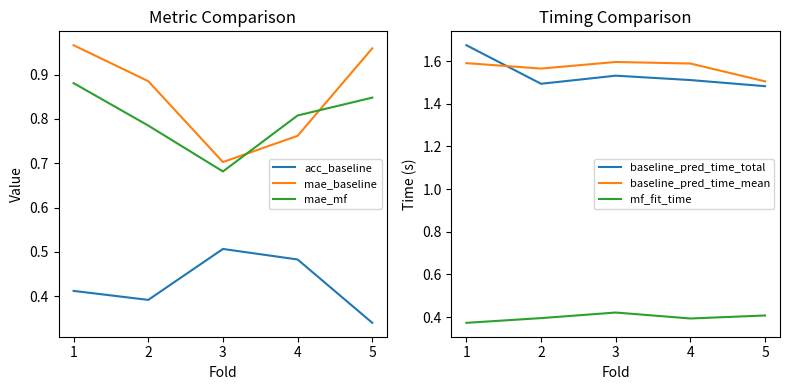

Is the value of mae_mf at 3 greater than the value of mae_baseline at 3?

No